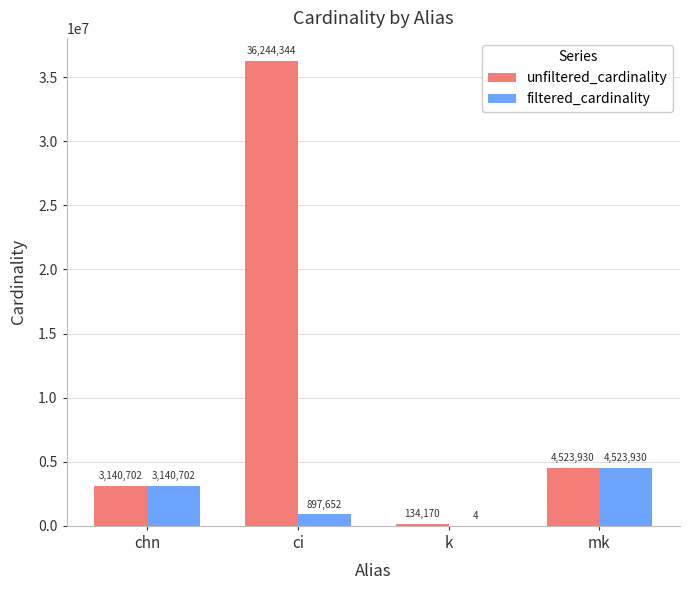

What is the sum of all filtered_cardinality values?

8562288